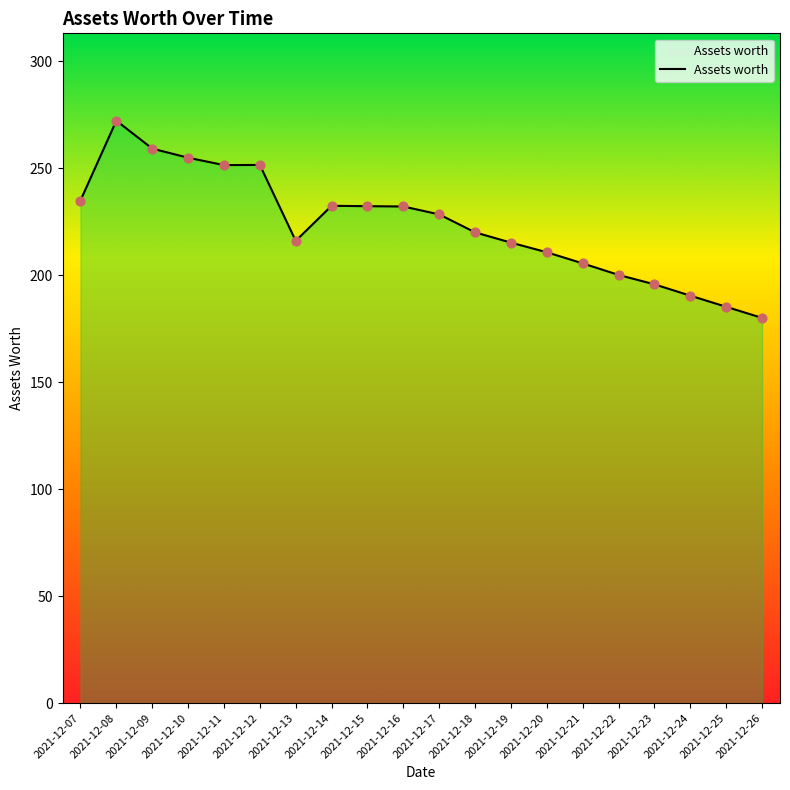

Between 2021-12-20 and 2021-12-11, which is larger?

2021-12-11